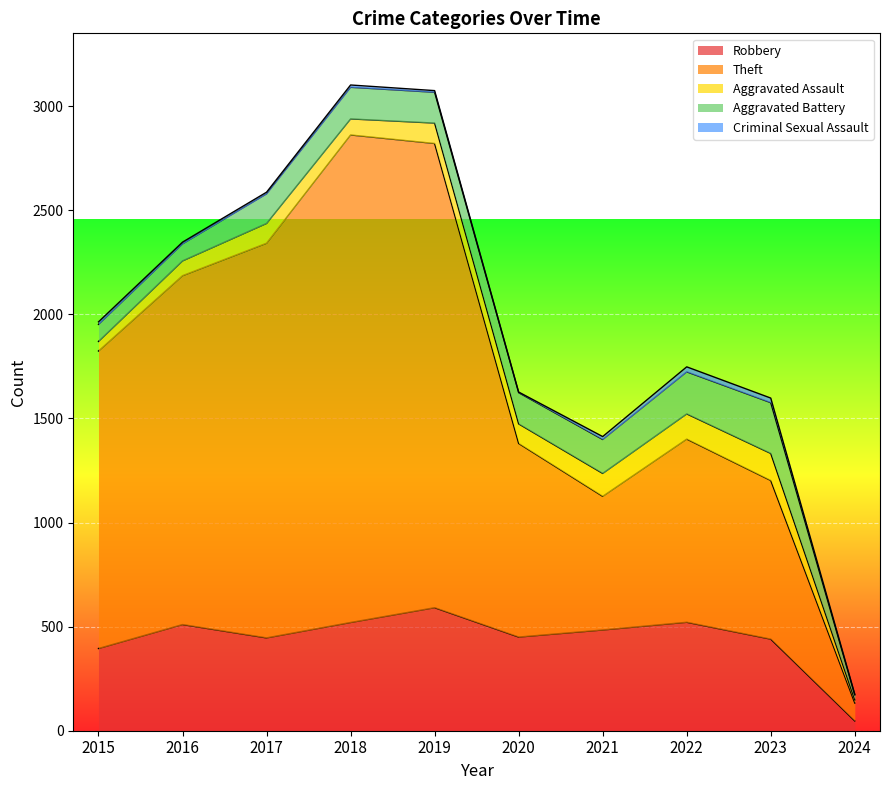

The value of Theft at 2017 is 1896. True or false?

True